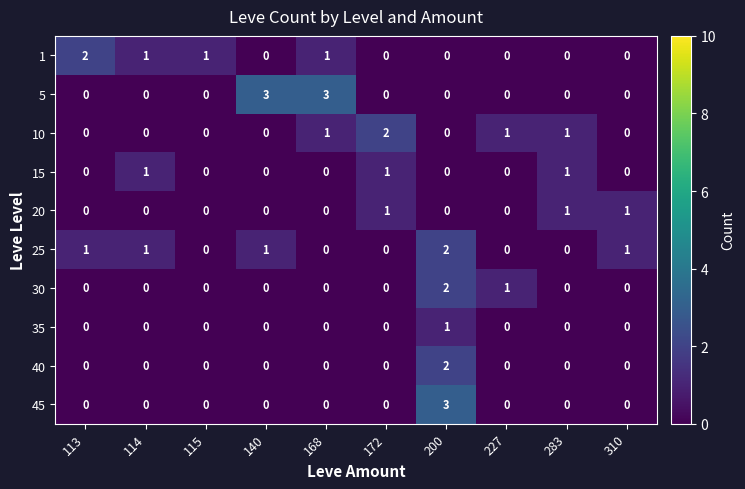

Which category has the highest value in the 40 series?

200